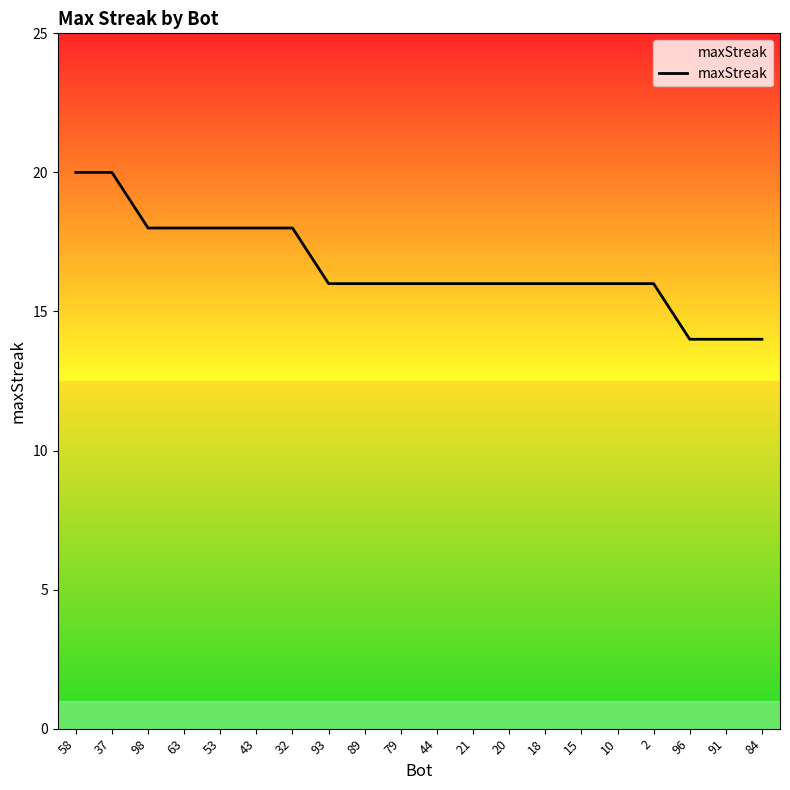

Reading left to right, extract all data points from this chart.

58=20	37=20	98=18	63=18	53=18	43=18	32=18	93=16	89=16	79=16	44=16	21=16	20=16	18=16	15=16	10=16	2=16	96=14	91=14	84=14